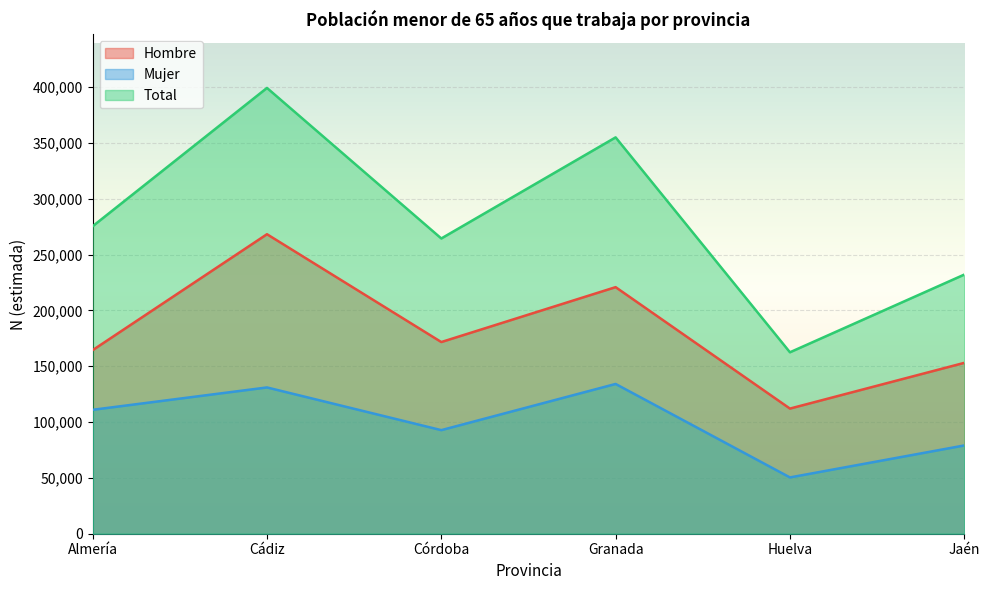

Rank the series at Almería from lowest to highest value.

Mujer, Hombre, Total